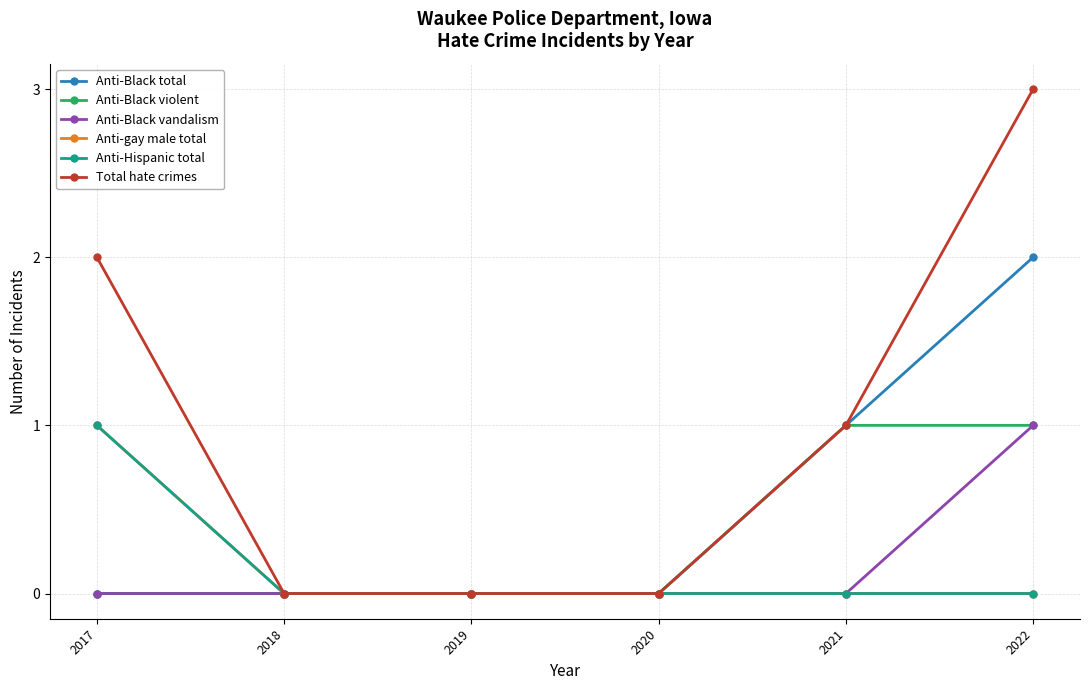

Which category has the highest value across all series?

2022